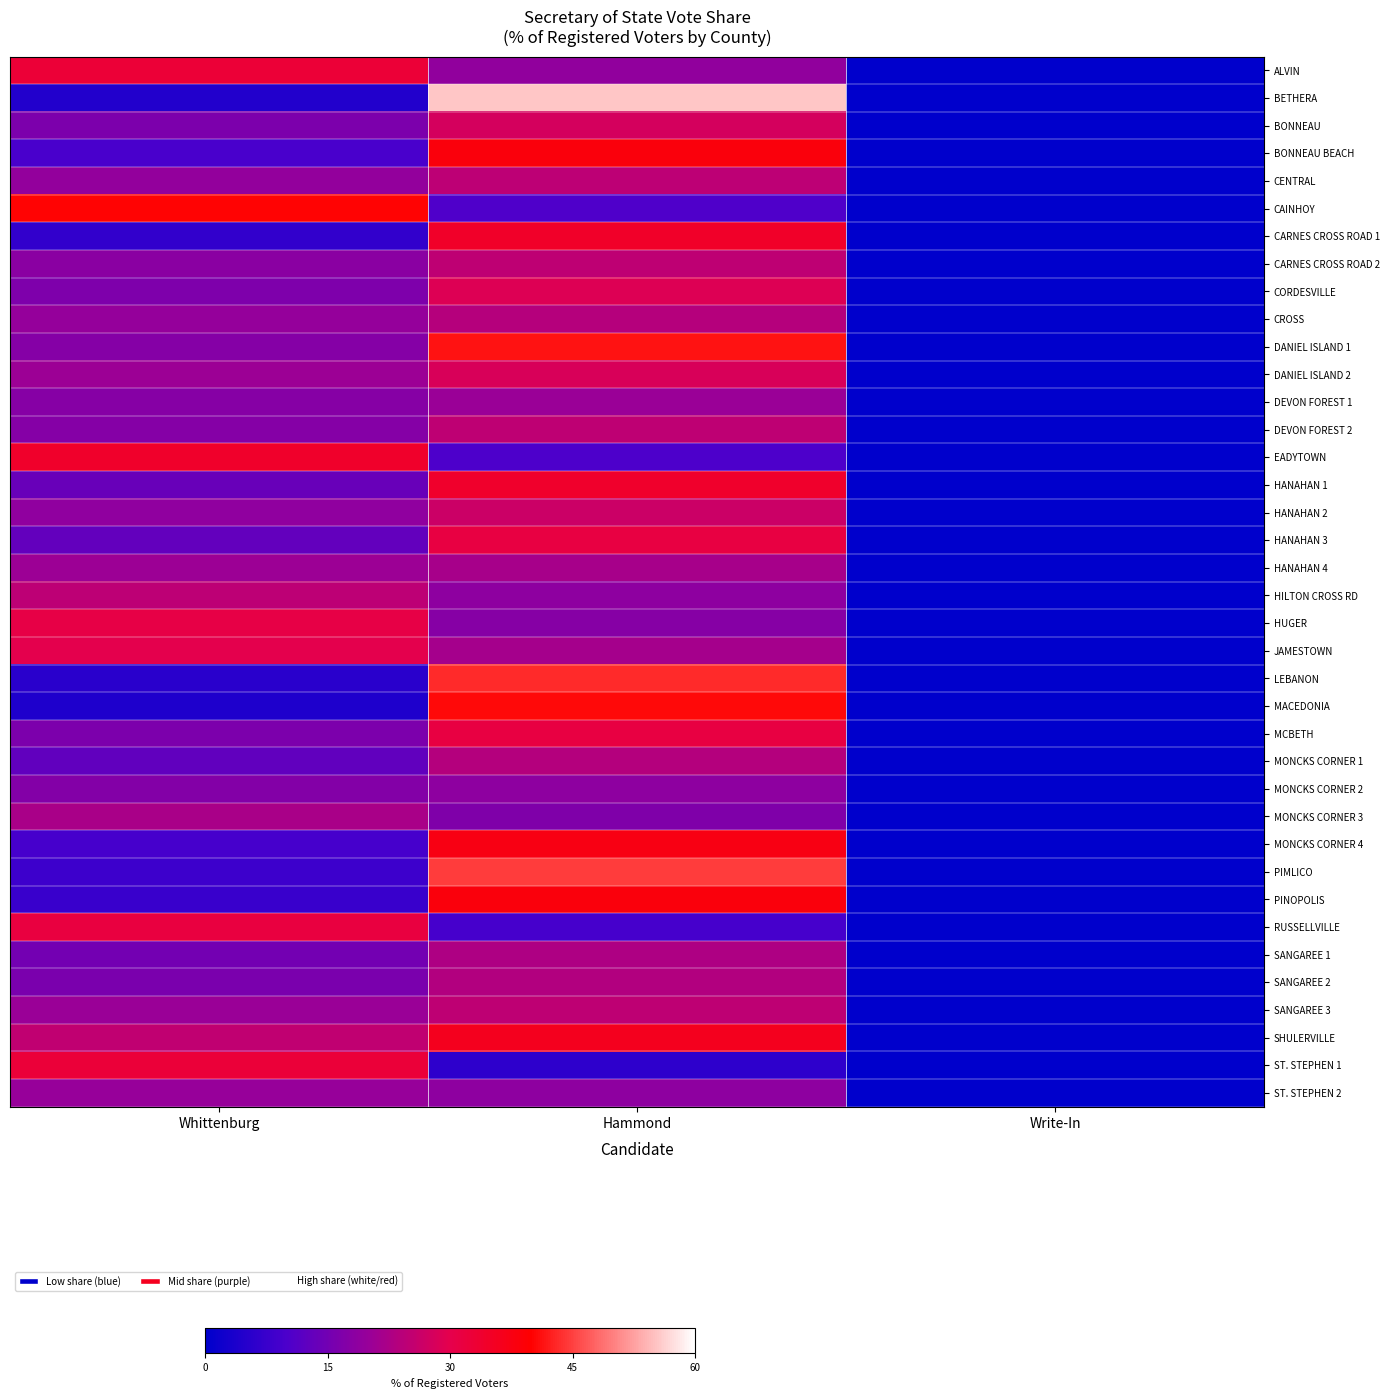

Which series has the widest spread of values?

BETHERA